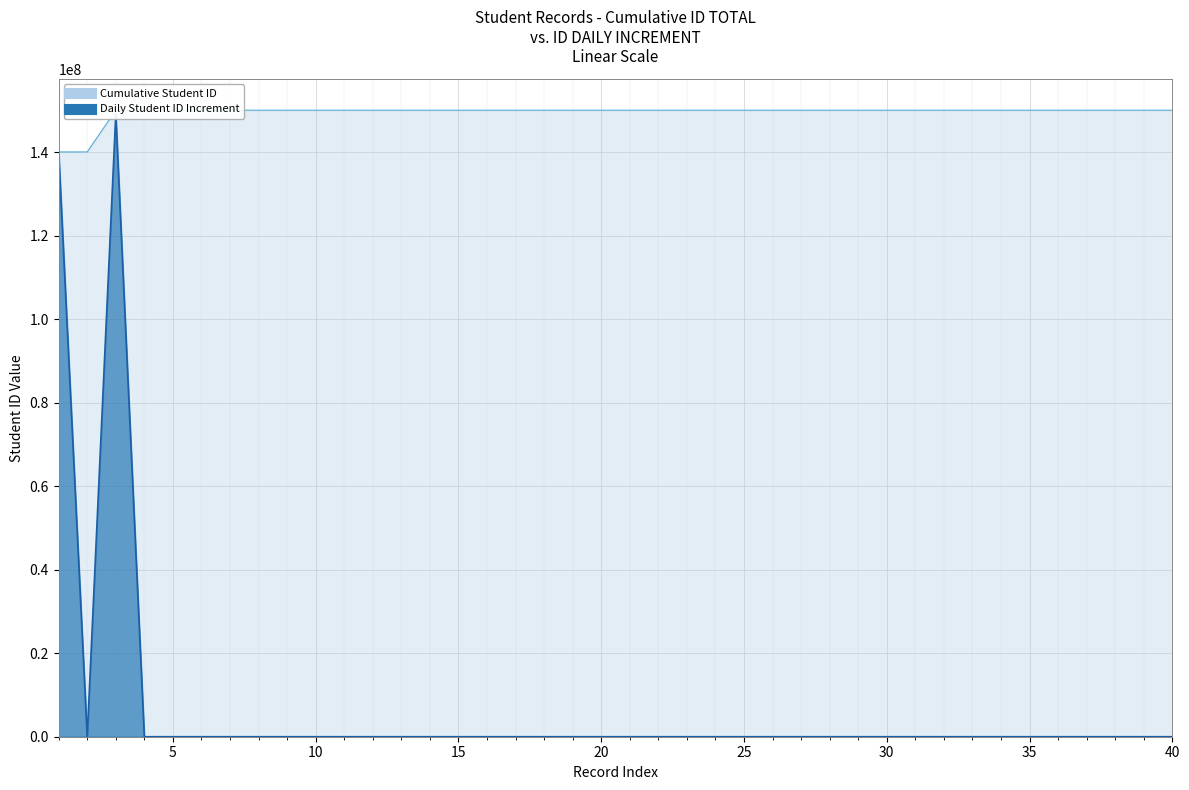

At how many categories does at least one series exceed 89166767?

40